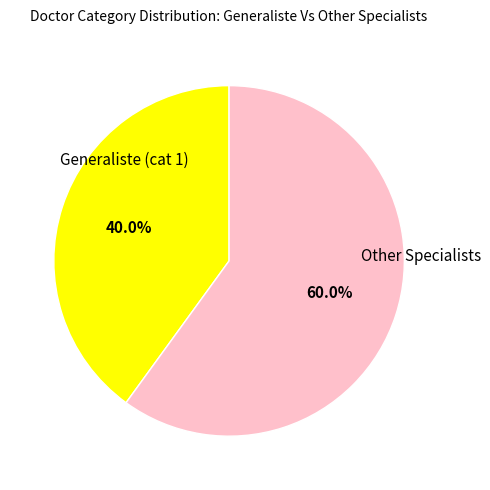

What percentage is NOT represented by Generaliste (cat 1)?

60.0%